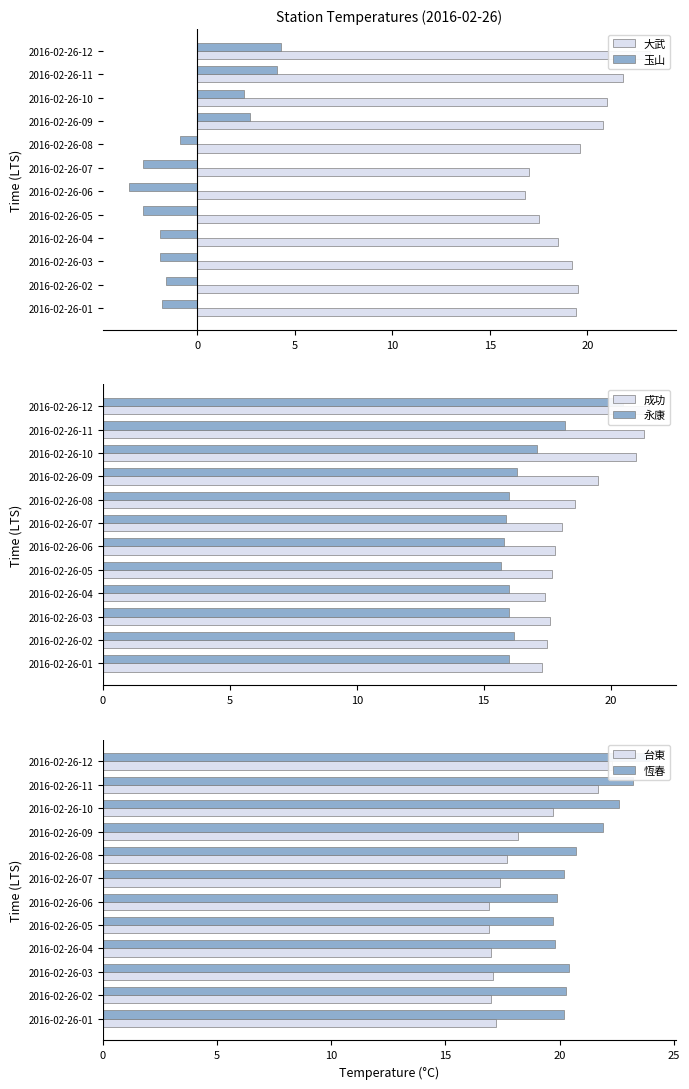

Which category has the highest value in the 大武 series?

2016-02-26-12